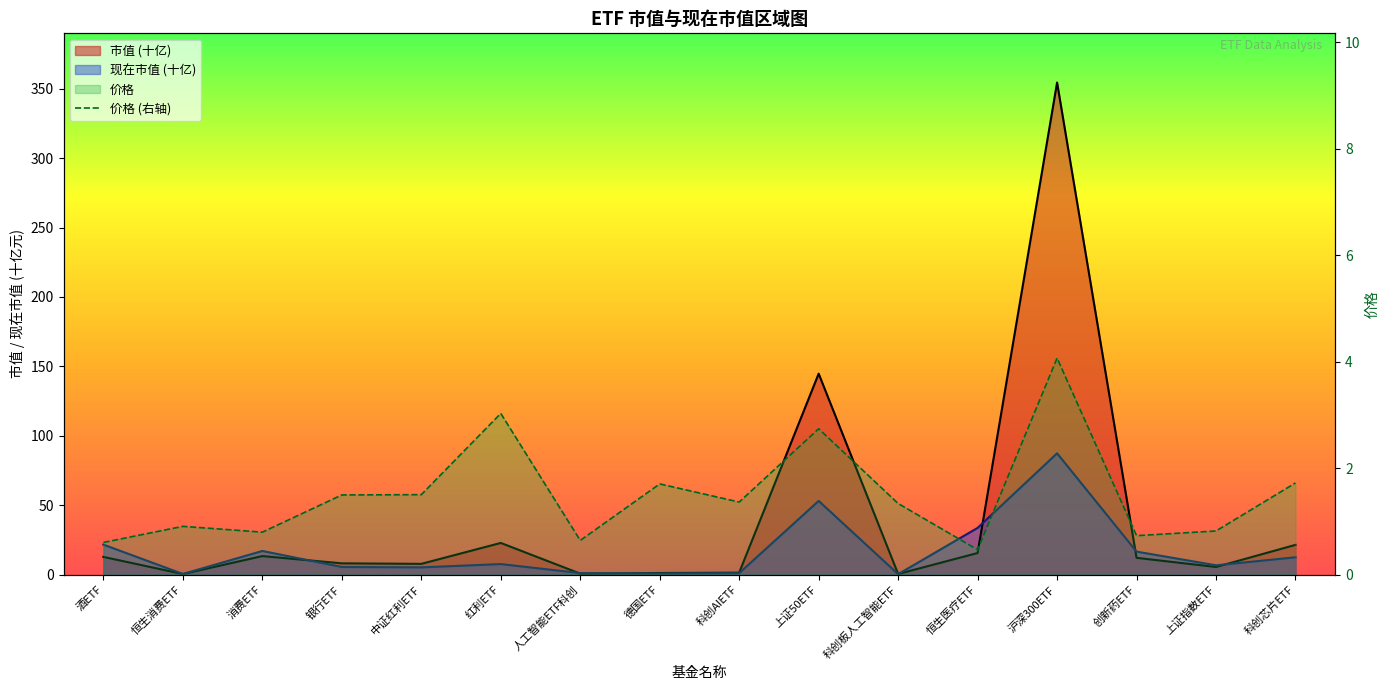

The chart shows a value of 0.6 at 人工智能ETF科创. True or false?

True